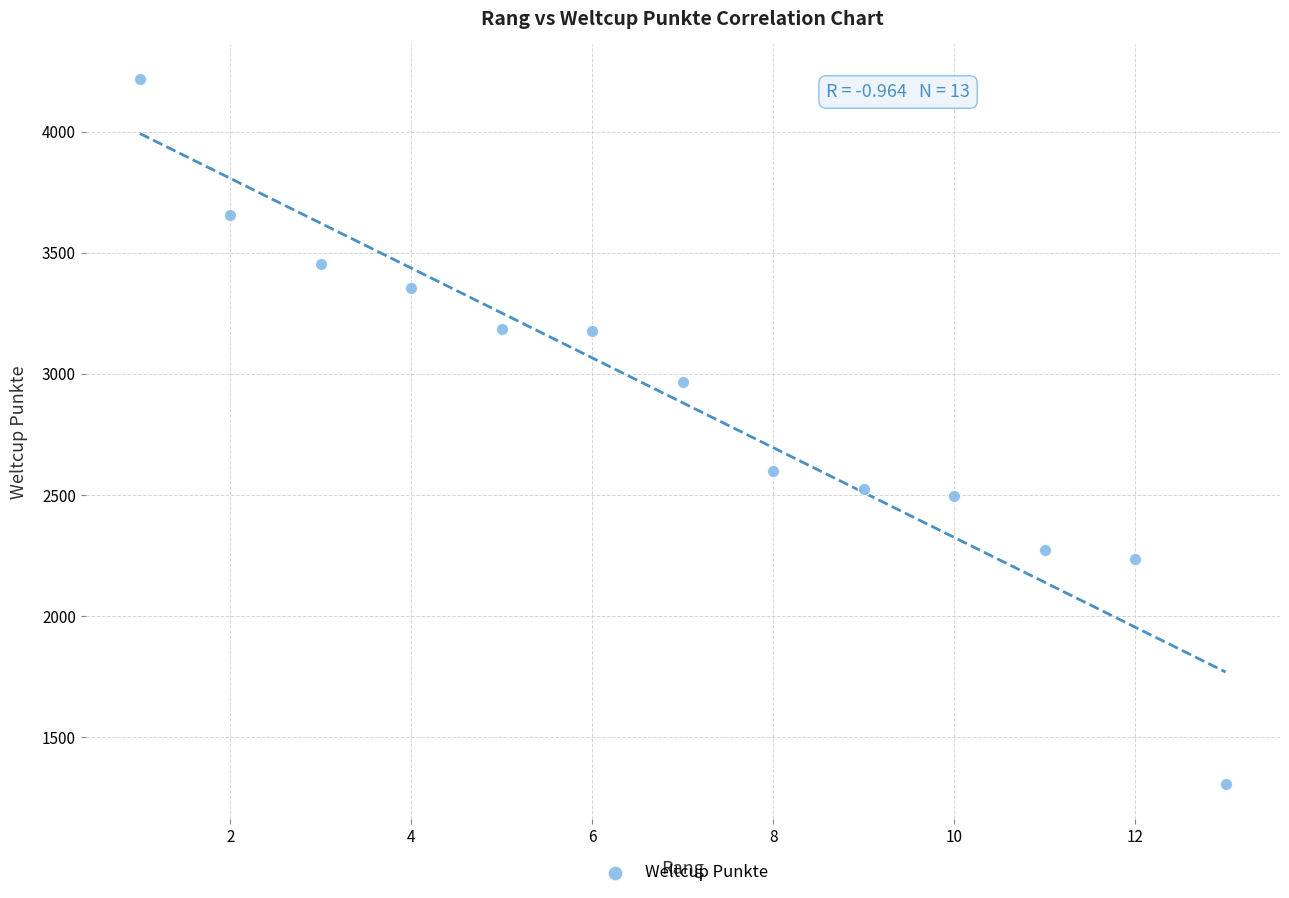

What is the range of X values (max minus min)?

12